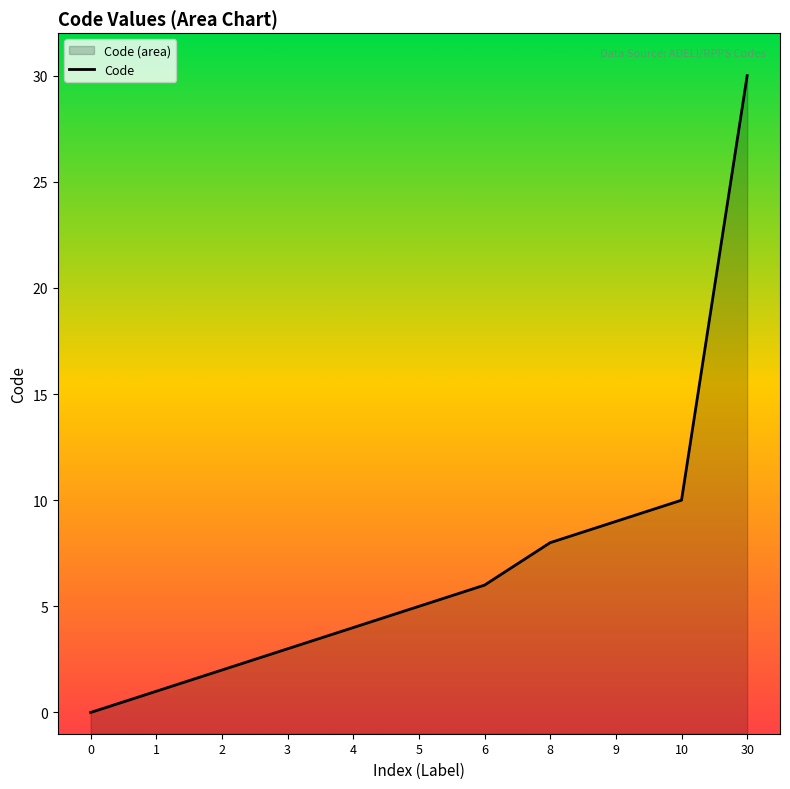

What value does the data have at 3?

3